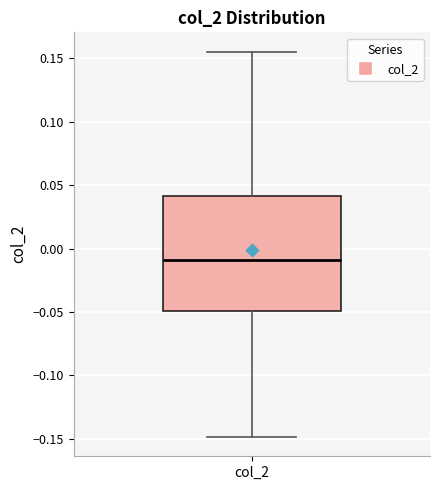

Read this box plot against the y-axis: the position of the median line, the range covered by the box, and the ends of both whiskers. The values are not printed on the chart, so give them approximately, as read against the axis.

median -0.010, box -0.050 to 0.040, whiskers -0.150 to 0.155